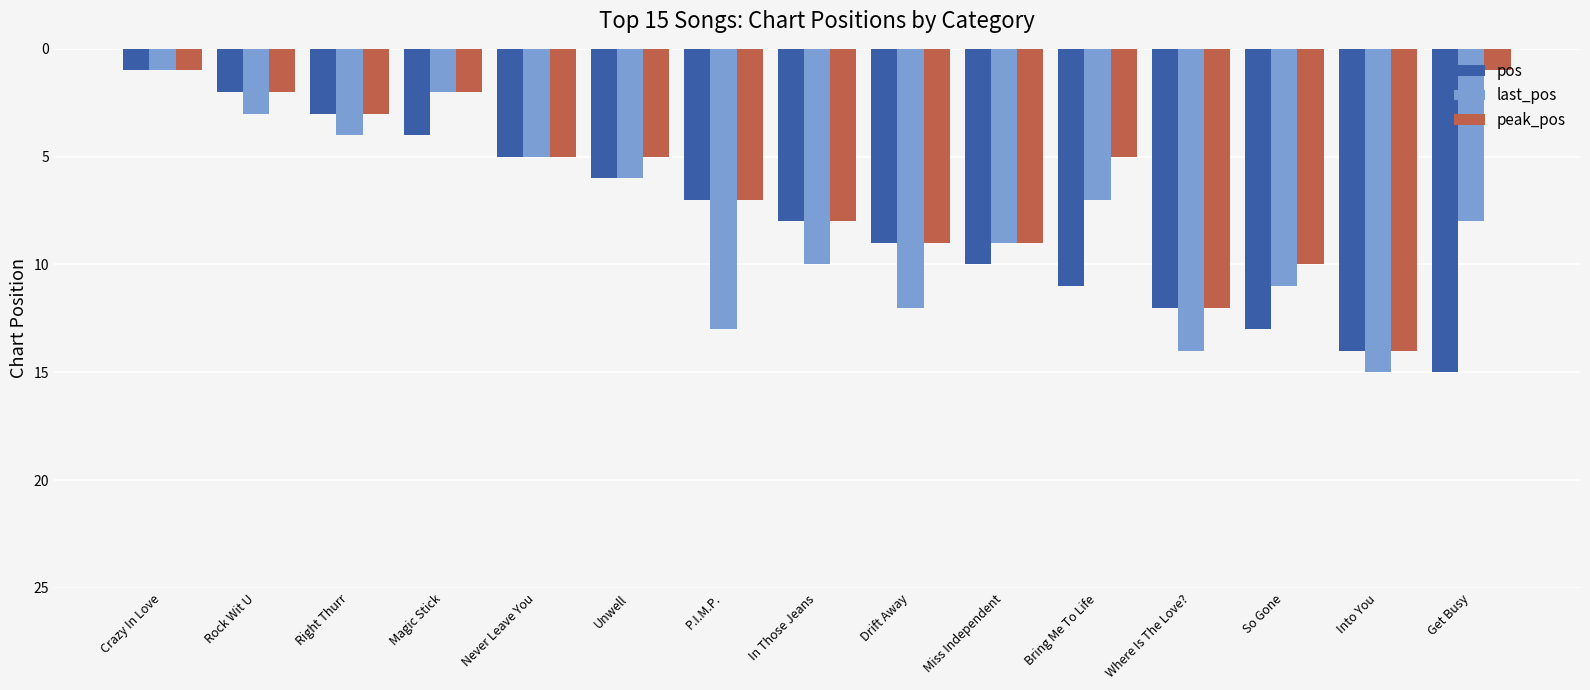

How many values in the pos series are below 8?

7